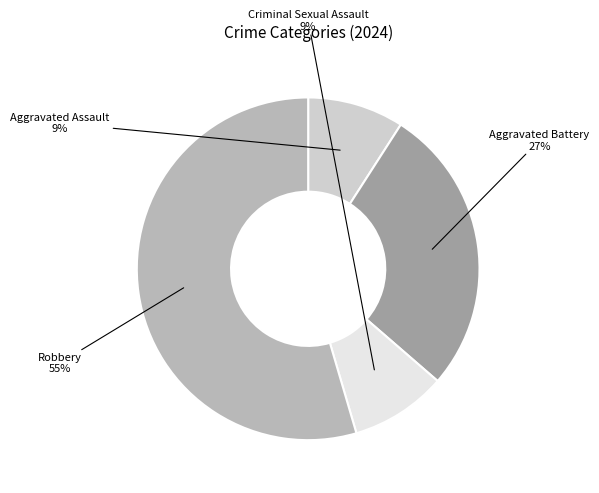

How many slices are in this pie chart?

4